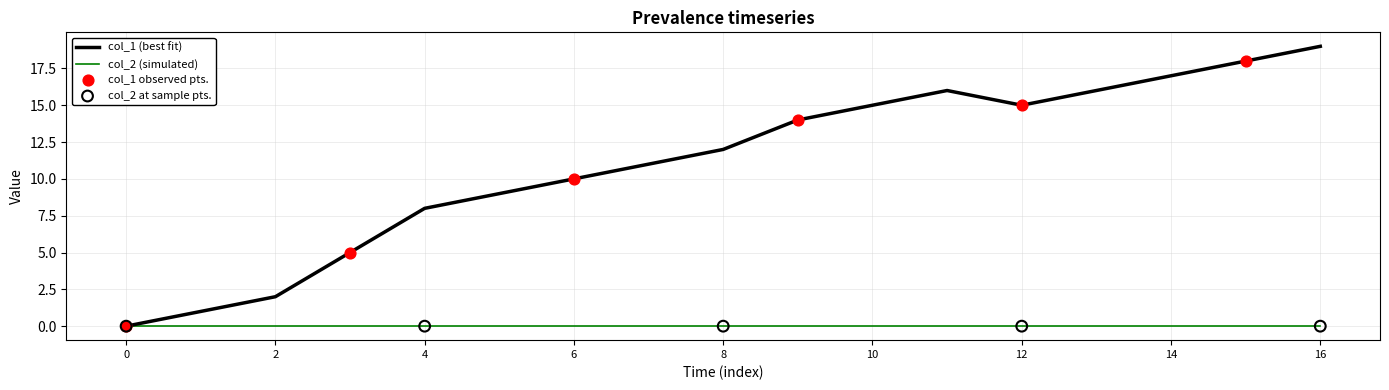

Which series has the widest spread of values?

col_1 (best fit)